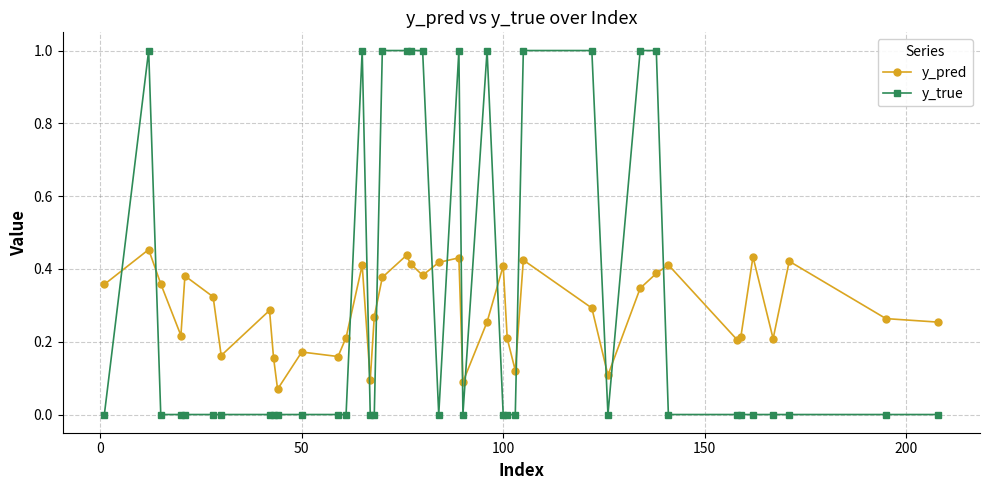

True or false: y_pred and y_true cross at least once.

True